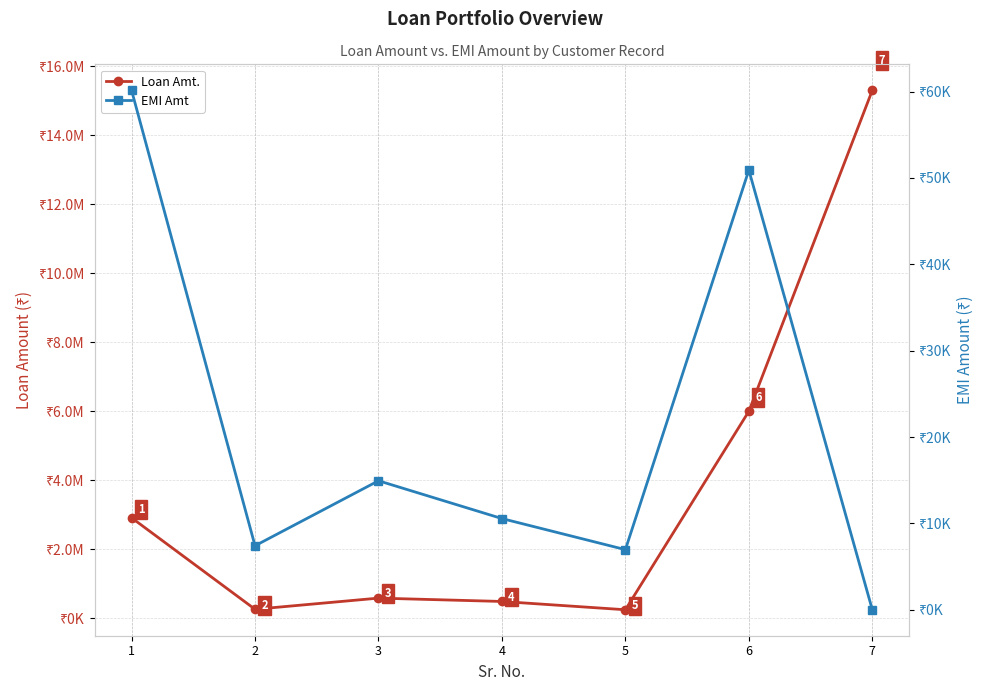

Rank the series by their average value, from lowest to highest.

EMI Amt, Loan Amt.